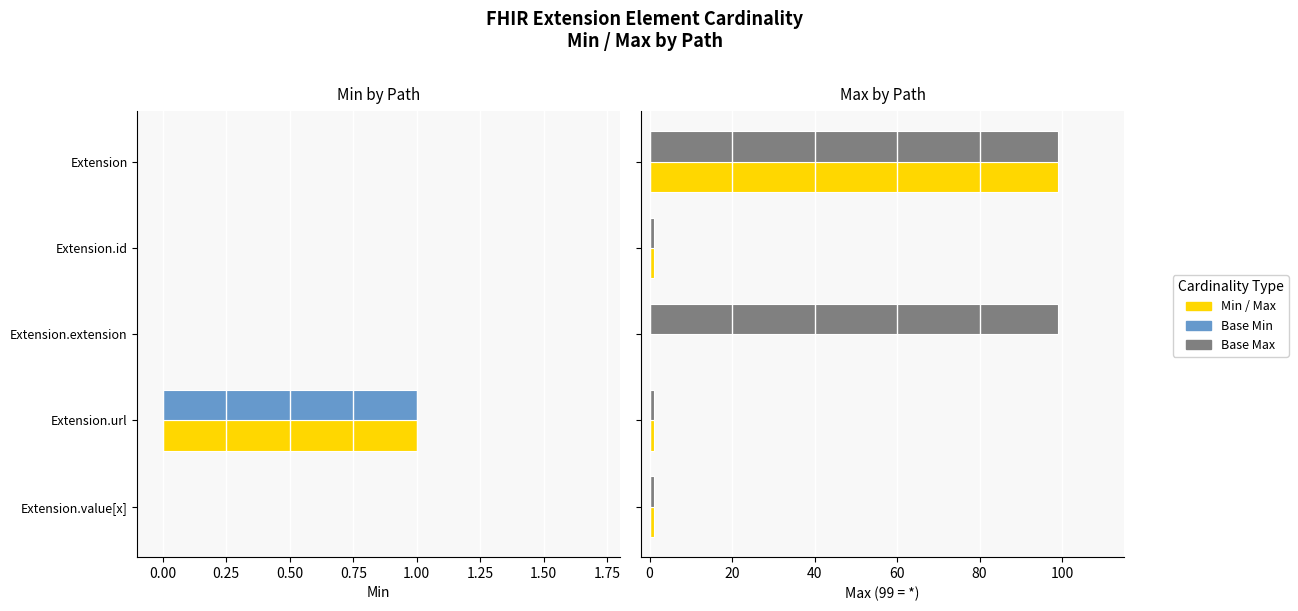

Which series has the largest total across all categories?

Base Max